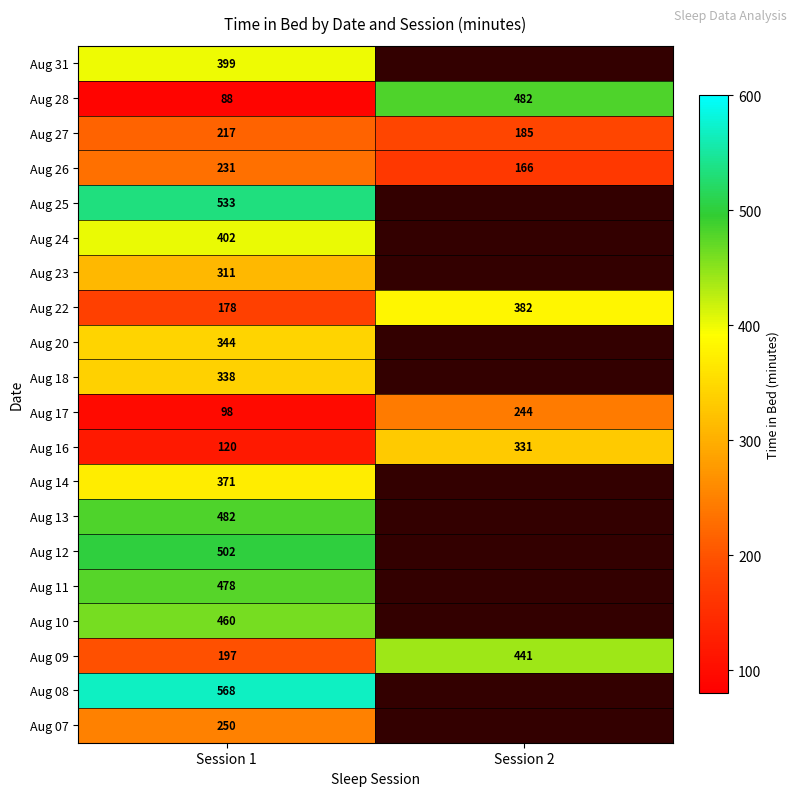

What is the maximum value for Aug 22?

382